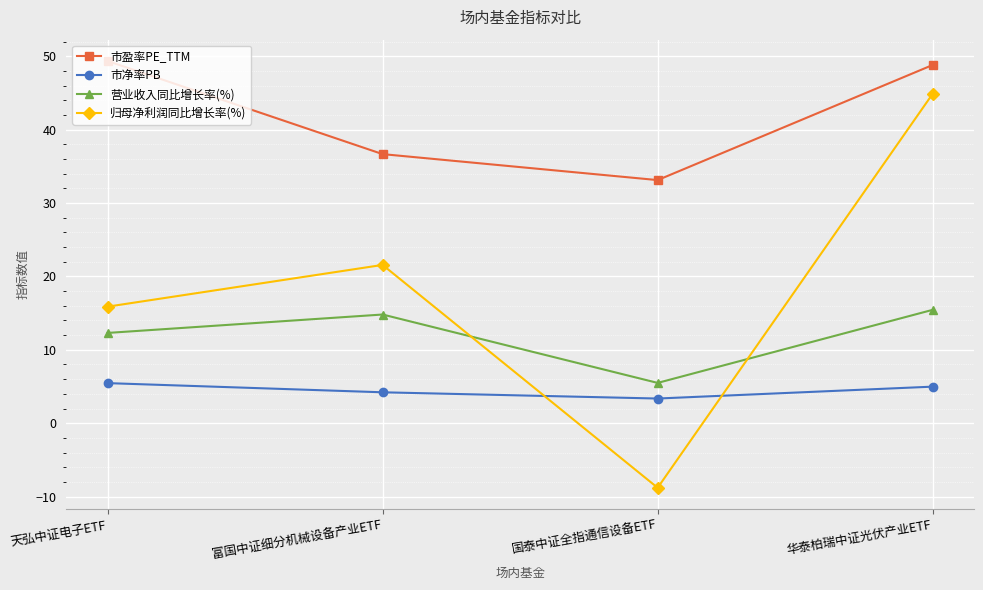

Where is 营业收入同比增长率(%) nearest to the value 10?

天弘中证电子ETF